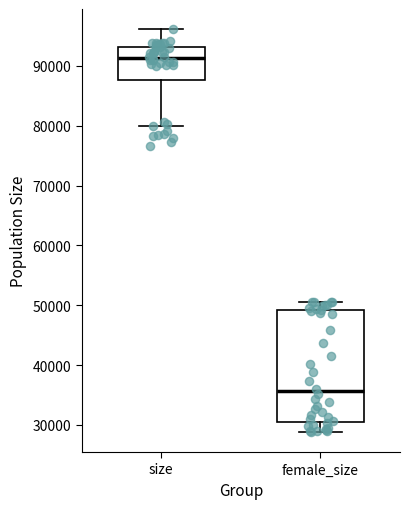

Reading left to right, read every box against the y-axis: the position of its median line, the range the box covers, and the ends of its whiskers. The values are not printed on the chart, so give them approximately, as read against the axis.

size: median 91000, box 88000 to 93000, whiskers 80000 to 96000
female_size: median 36000, box 31000 to 49000, whiskers 29000 to 51000